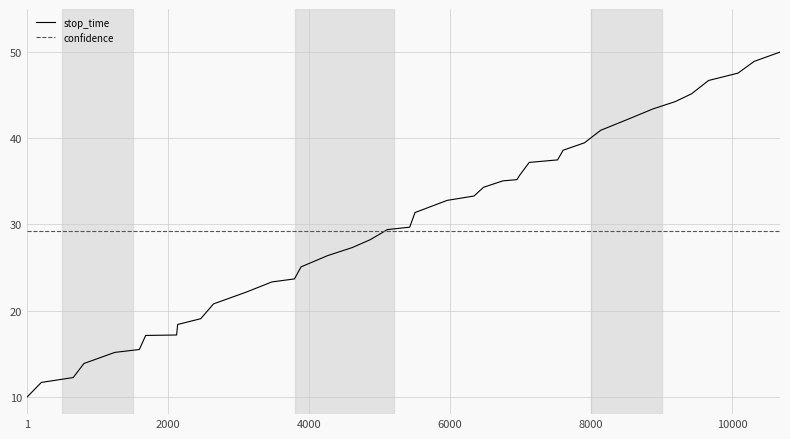

List the series in order of their peak value, lowest first.

confidence, stop_time